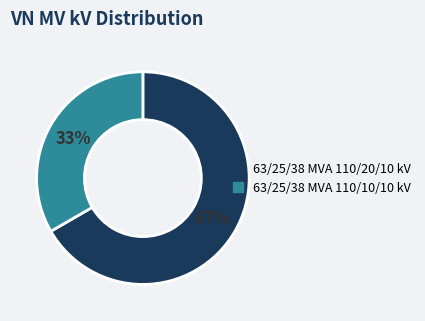

Do 63/25/38 MVA 110/10/10 kV and 63/25/38 MVA 110/20/10 kV together represent more than half of the pie?

Yes